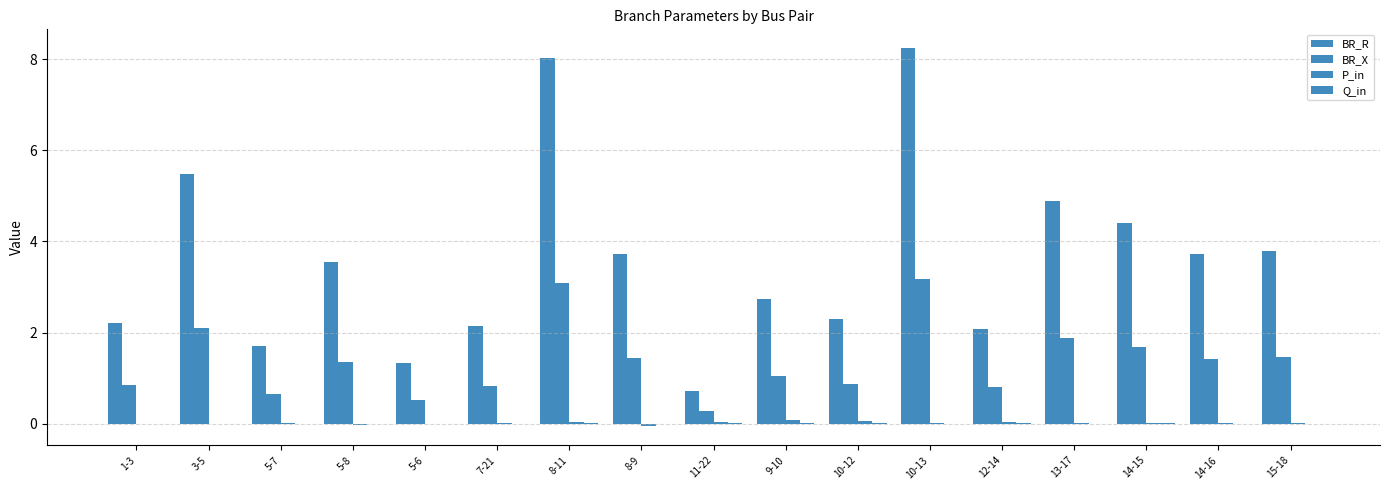

How many groups of bars are there?

17